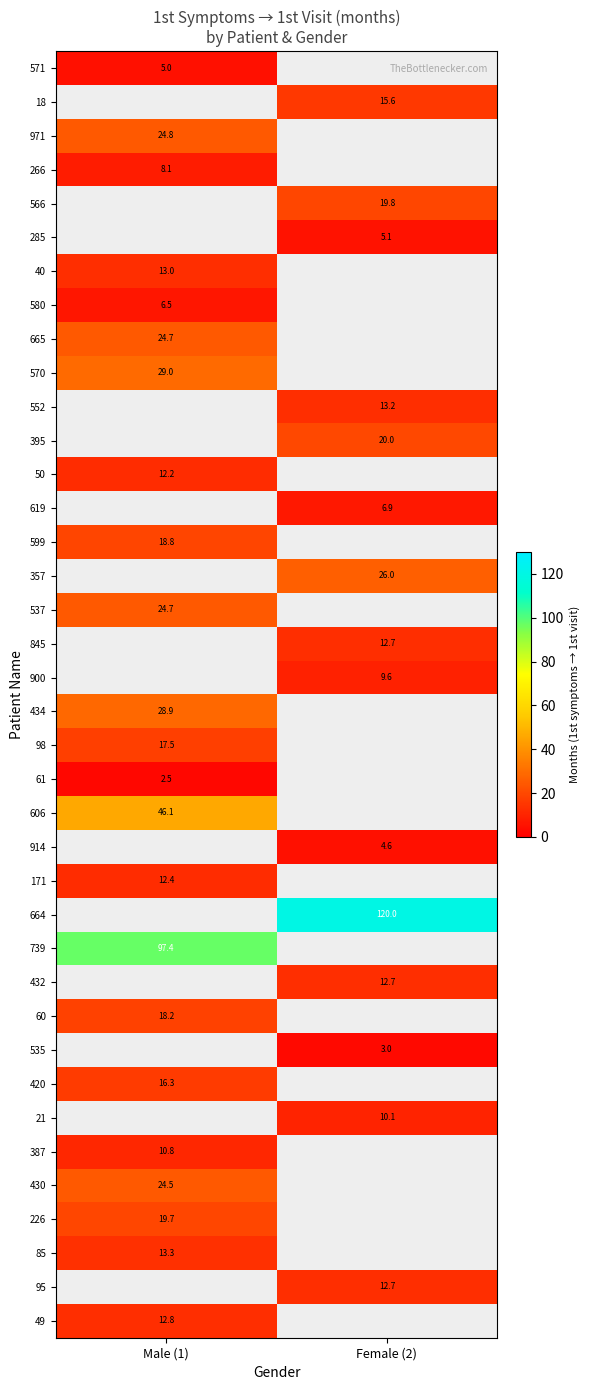

The 535 series shows 3.0 at Female (2). True or false?

True